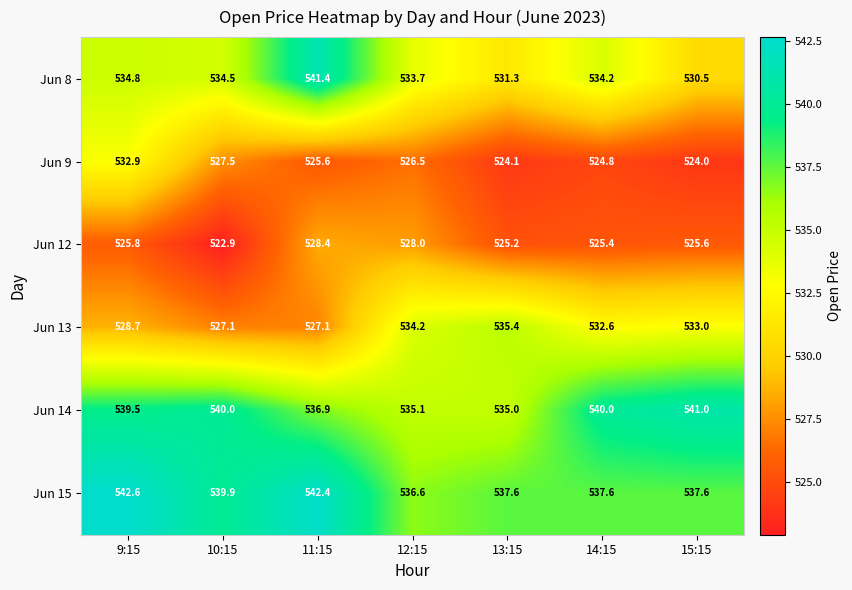

Which series has the widest spread of values?

Jun 8